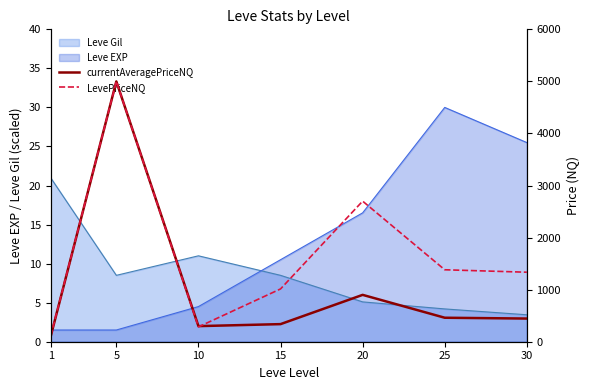

True or false: currentAveragePriceNQ and LevePriceNQ intersect in this chart.

True